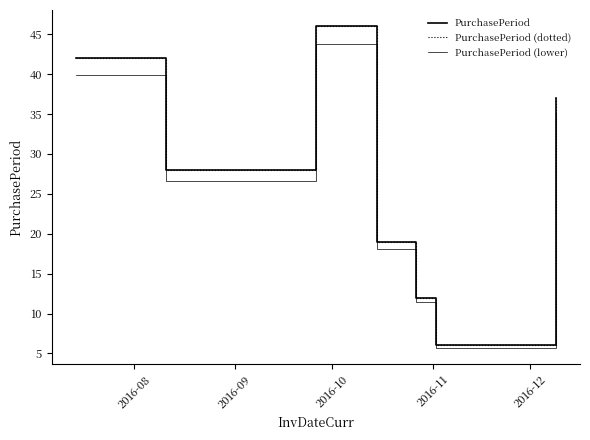

What is the value of the PurchasePeriod (dotted) point at the 5th from the left?

12.0